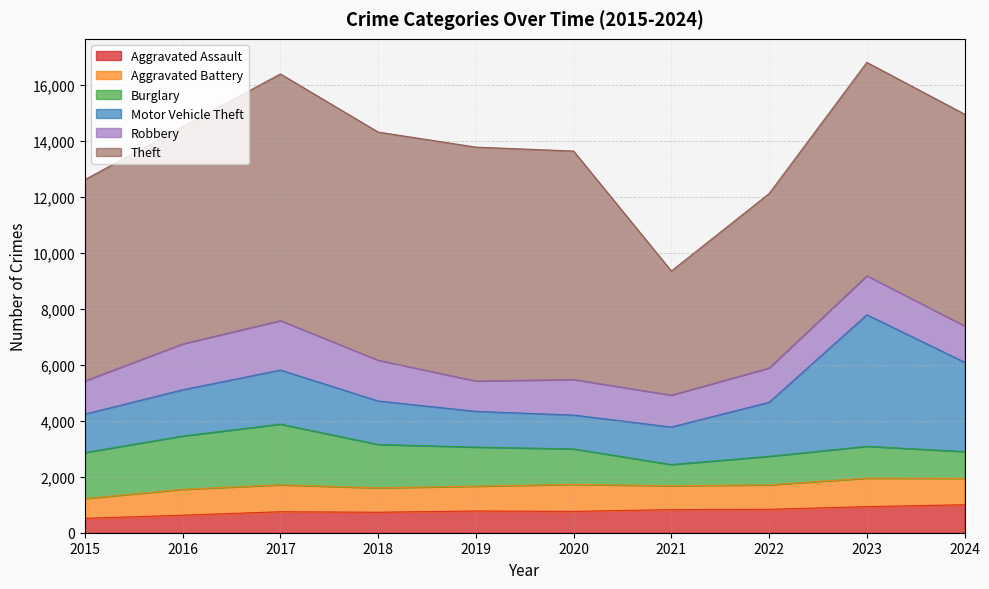

What is the value of the Burglary point at the 8th from the left?

1018